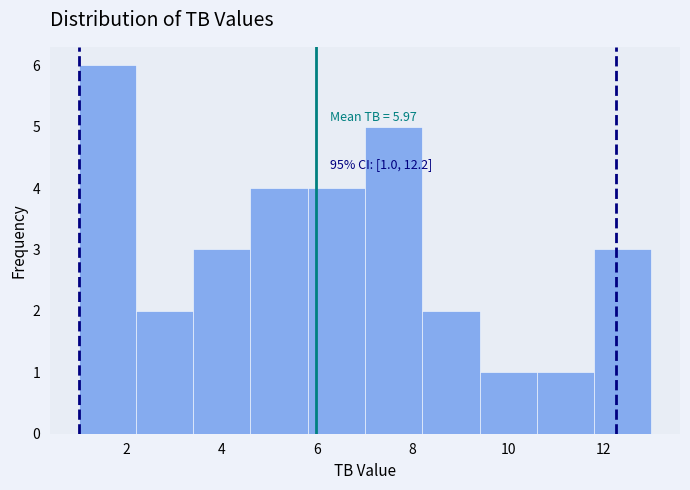

Over which range of the x-axis is the bar tallest?

1.0 to 2.2